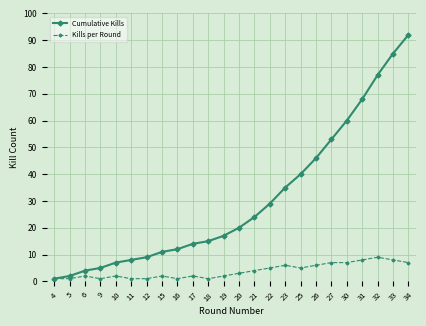

What is the difference between the Cumulative Kills values at 34 and 22?

63